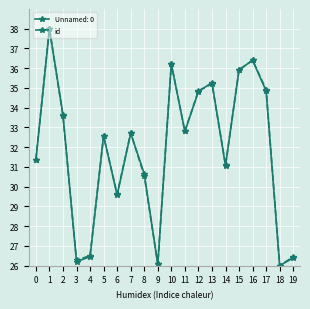

In Unnamed: 0, how many points are higher than both neighbors (excluding endpoints)?

6